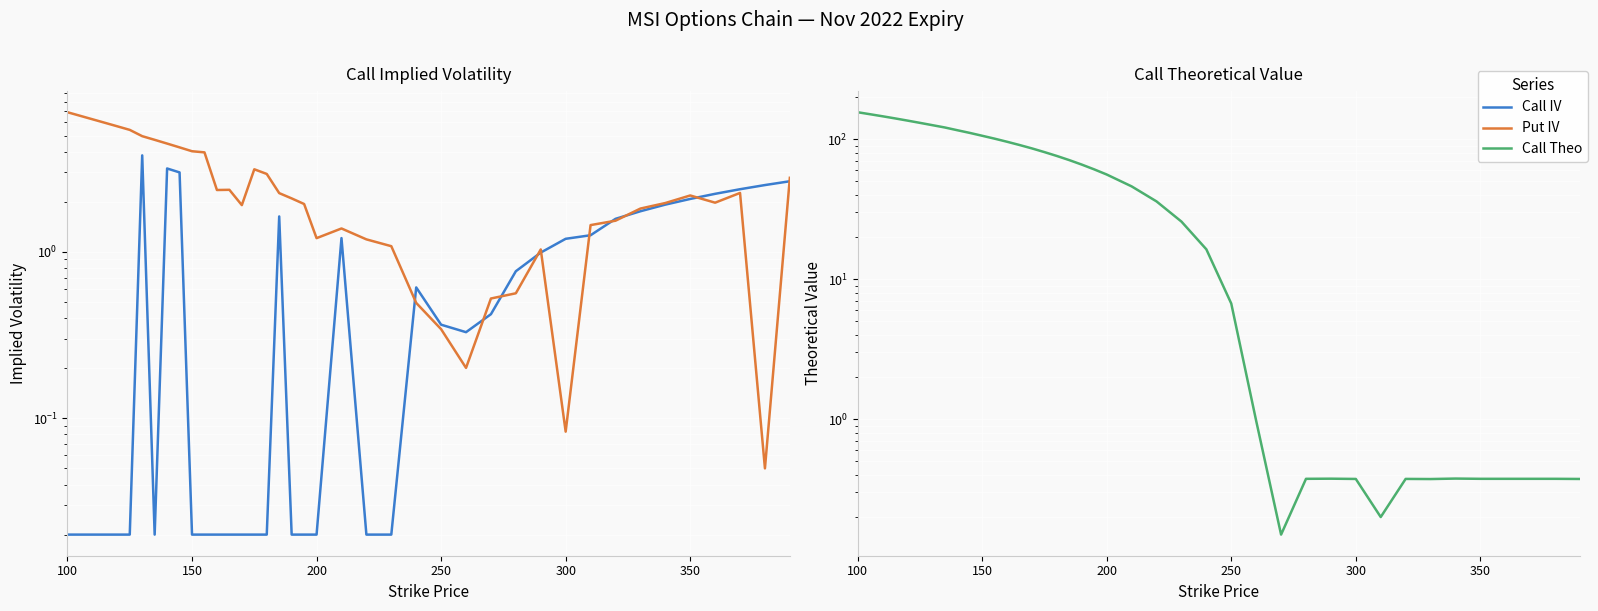

How many lines are shown in the chart?

3